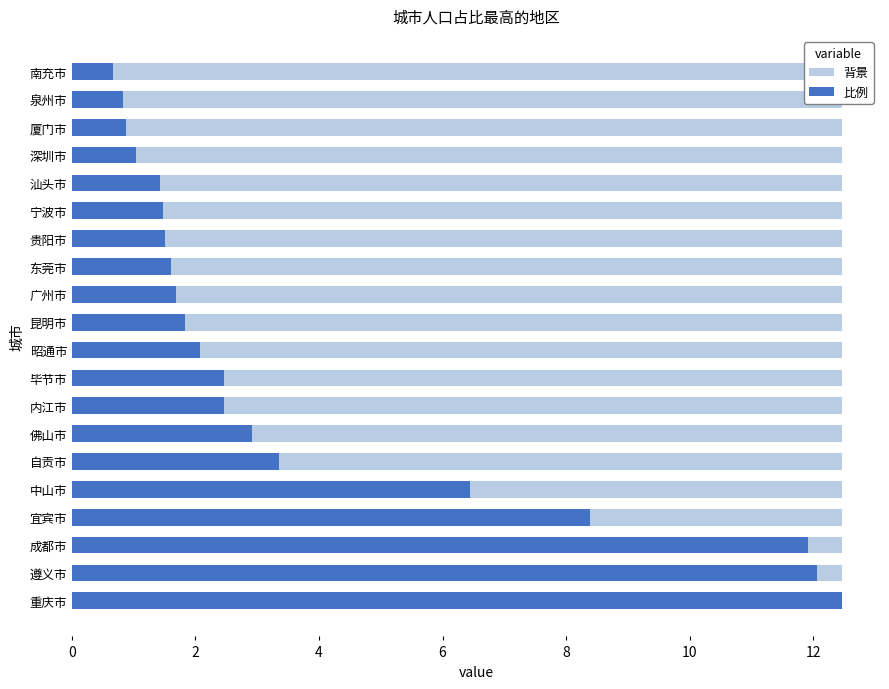

How many data points does each series have?

20